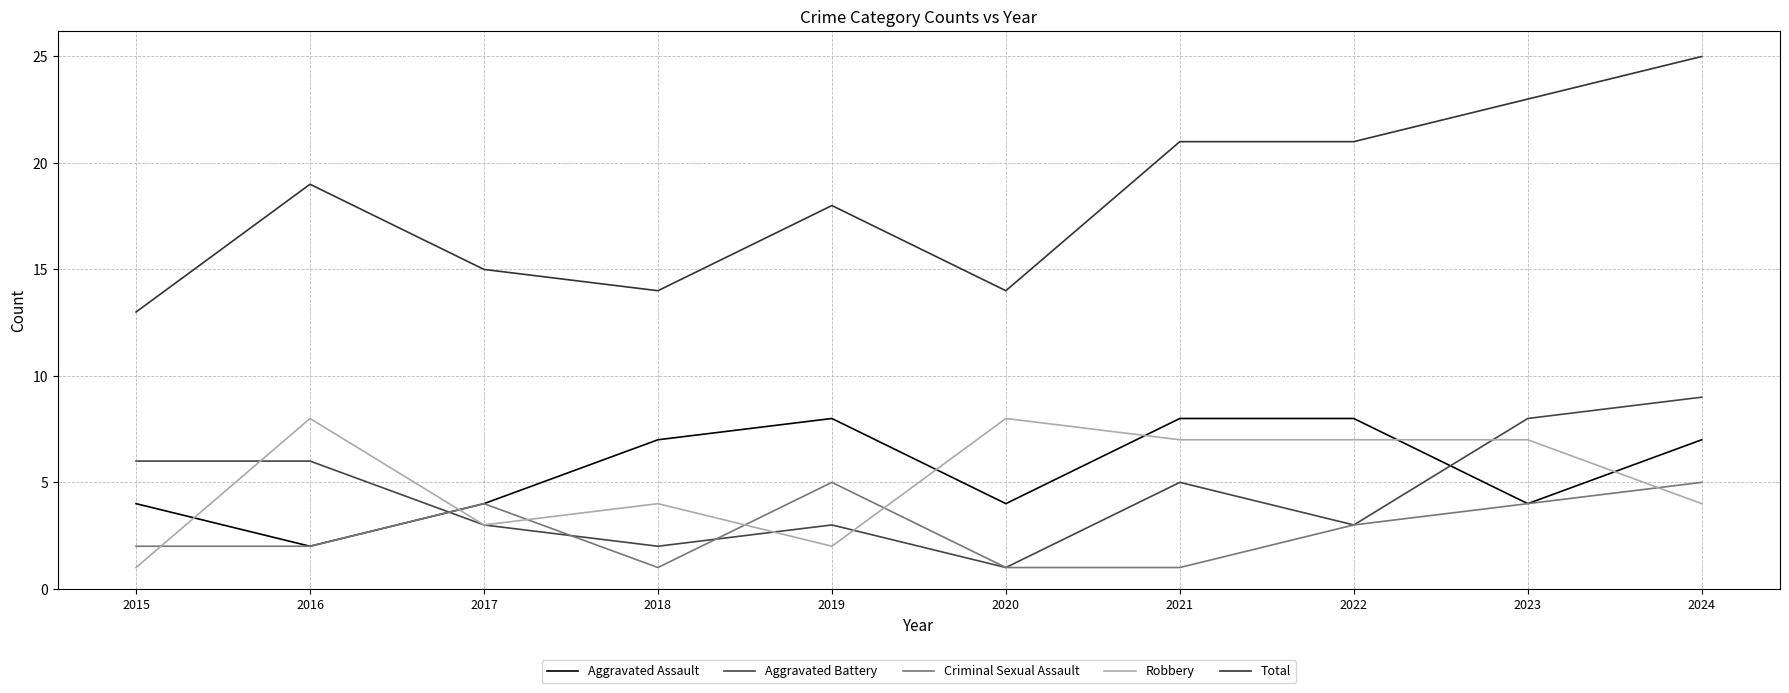

Where is the first local minimum for Robbery?

2017